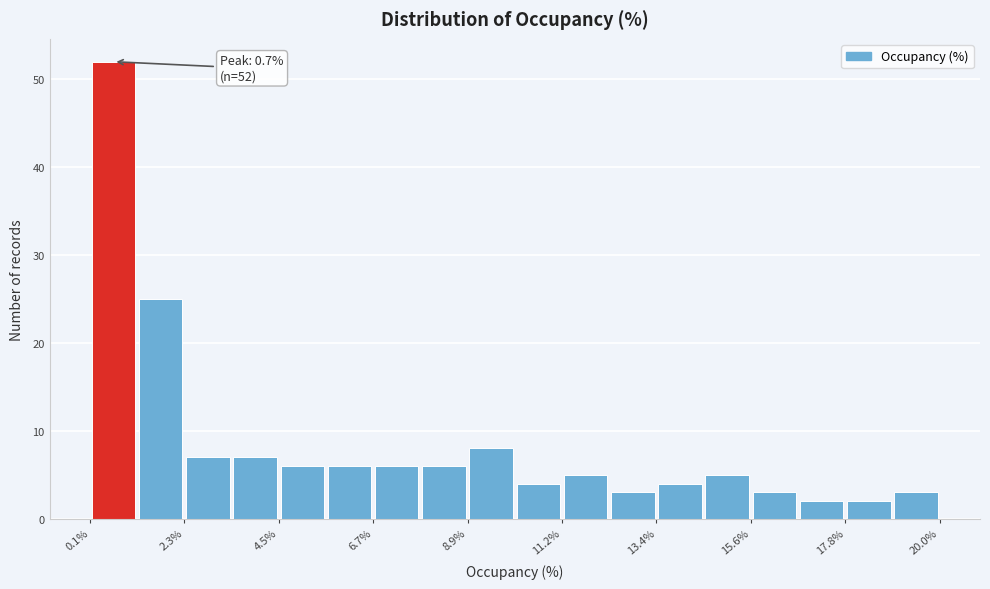

Around what value on the x-axis is the tallest bar? Give the approximate position of its centre, as read against the axis.

0.5